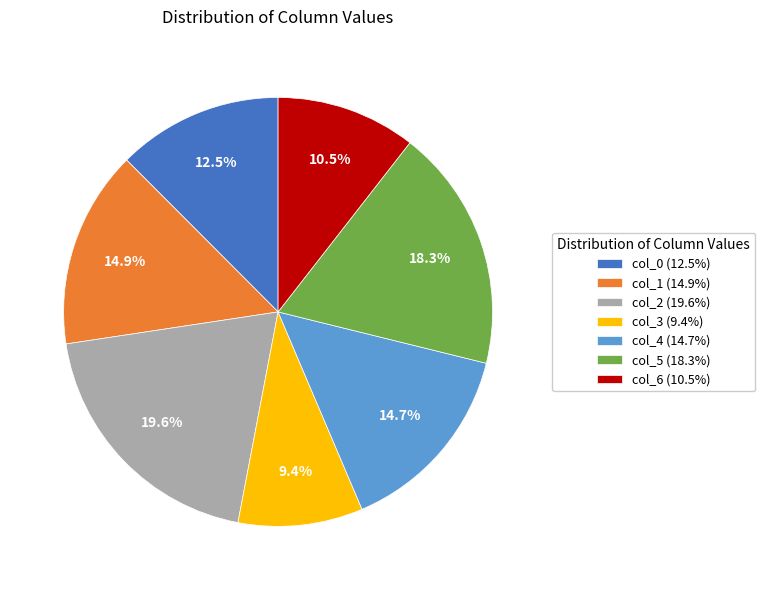

Approximately how many times larger is the value at col_3 (9.4%) compared to col_5 (18.3%)?

0.5